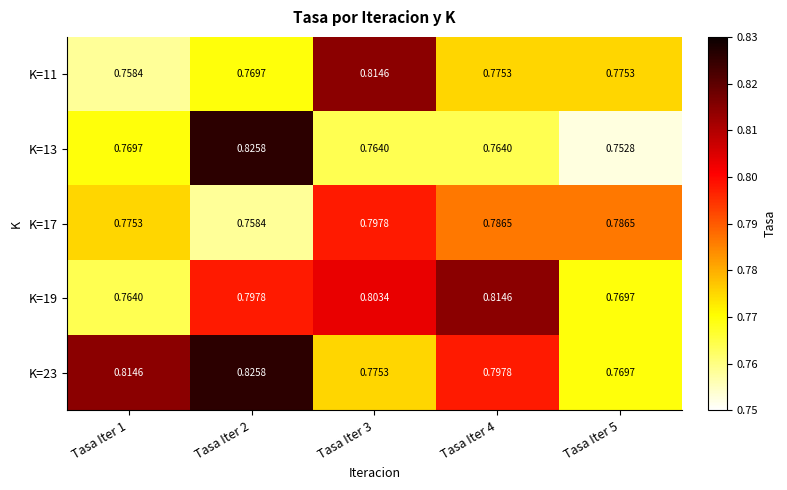

Is the value of K=11 at Tasa Iter 5 greater than the value of K=23 at Tasa Iter 4?

No